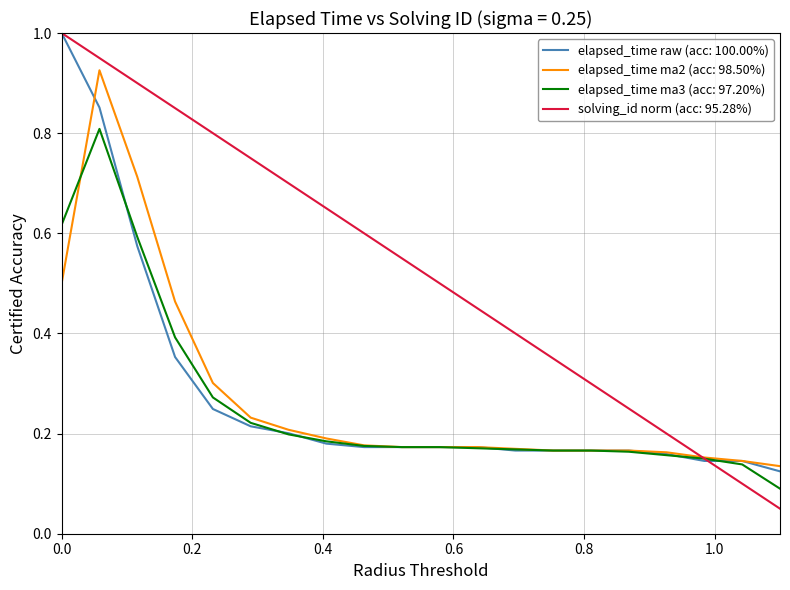

Which series has the largest total across all categories?

solving_id norm (acc: 95.28%)